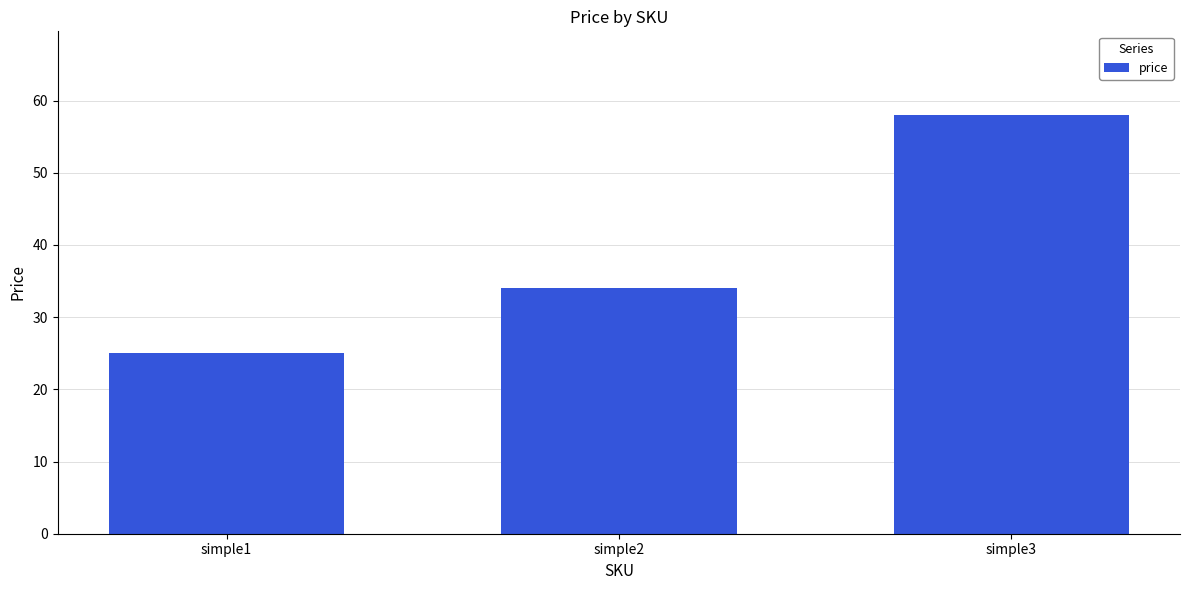

What is the ratio of the value at simple1 to the value at simple3?

0.4